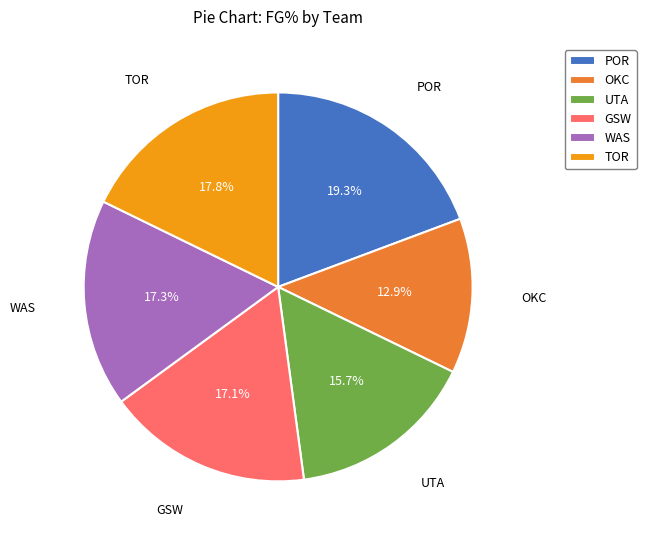

What percentage is the UTA slice, to the nearest percent?

16%